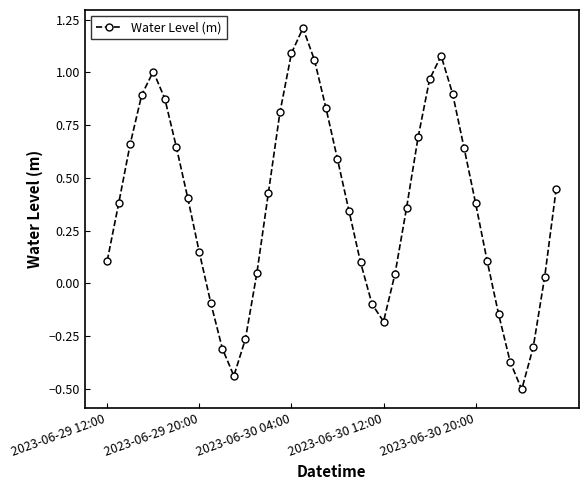

True or false: there are more than 2 points higher than both neighbors.

True